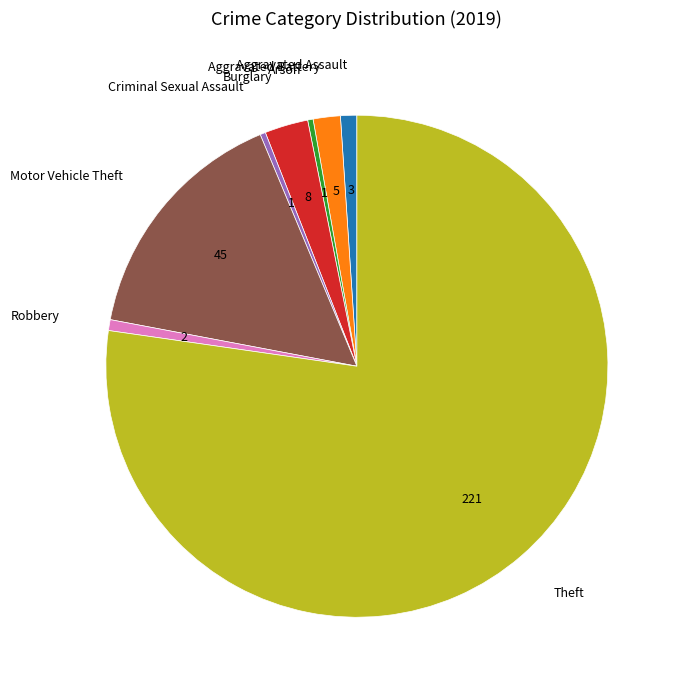

Does any single category account for the majority?

Yes